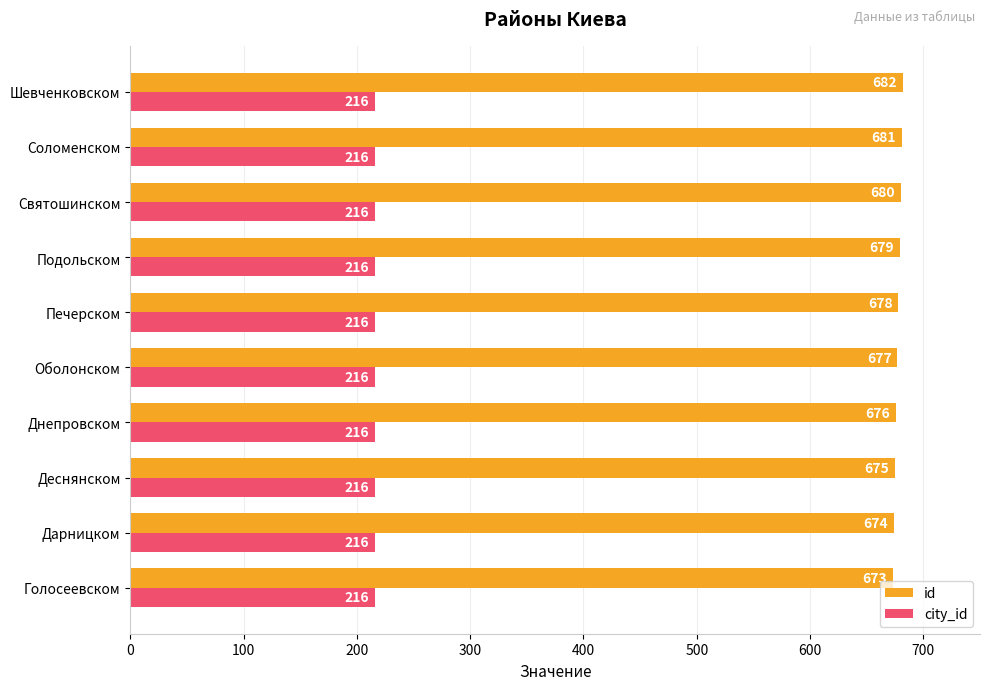

The city_id series shows 216 at Голосеевском. True or false?

True